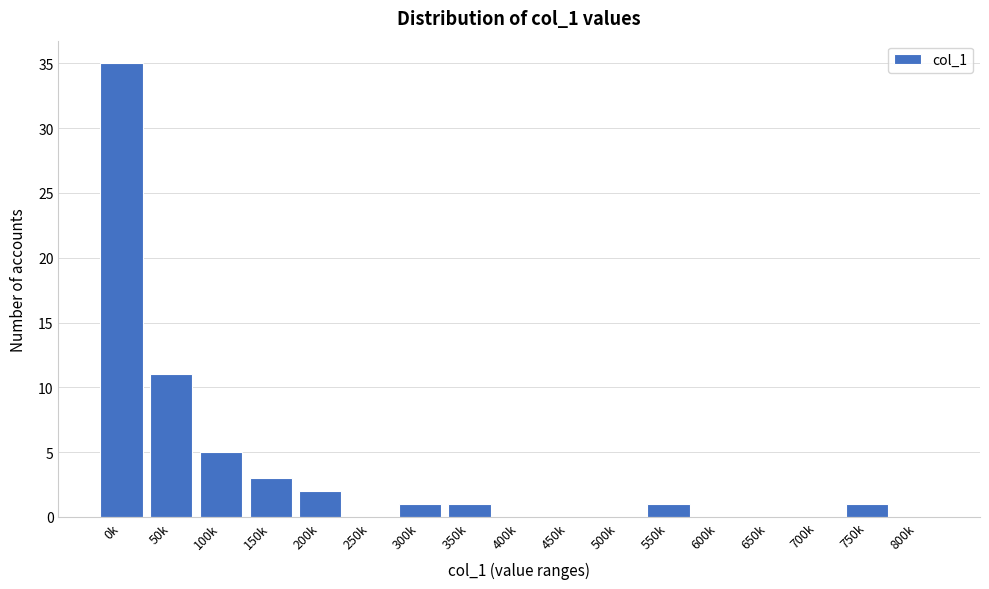

Reading left to right, what are all the values shown in this chart?

0k=35	50k=11	100k=5	150k=3	200k=2	250k=0	300k=1	350k=1	400k=0	450k=0	500k=0	550k=1	600k=0	650k=0	700k=0	750k=1	800k=0